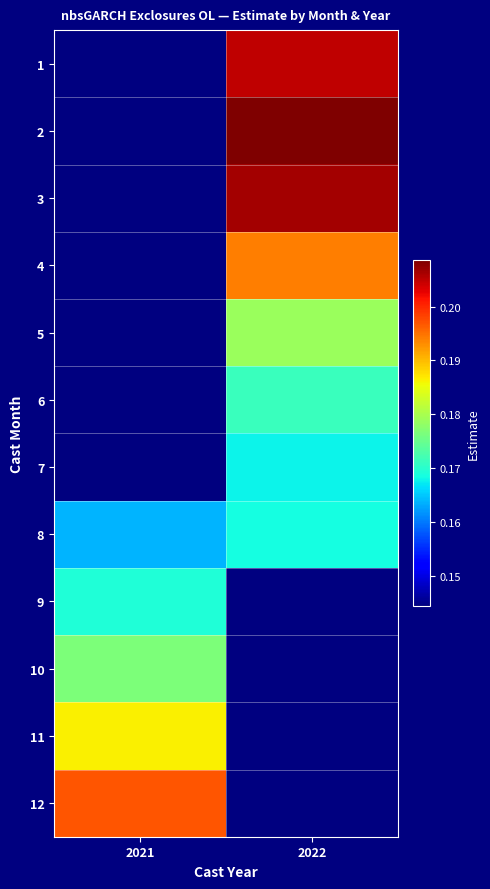

The 8 series shows 0.0 at 2022. True or false?

False